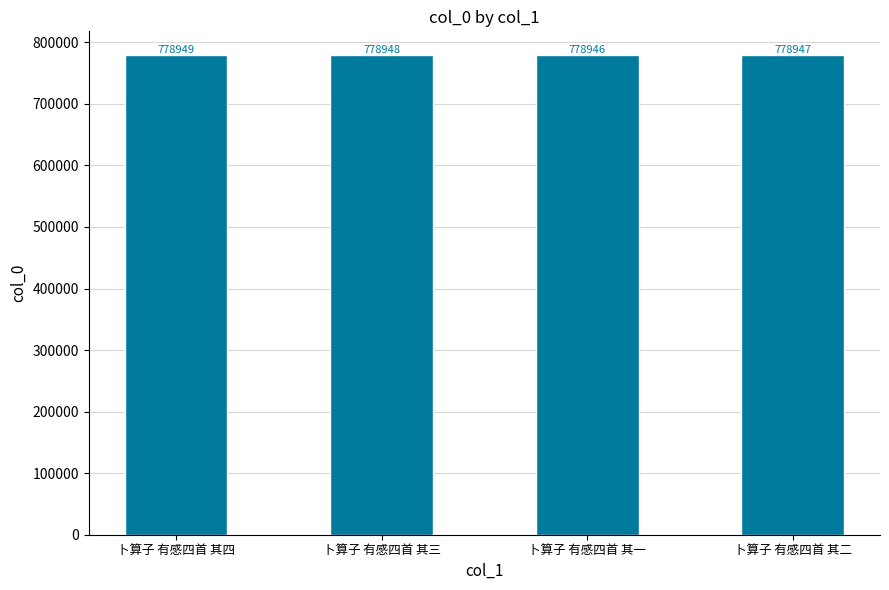

What is the average value?

778948